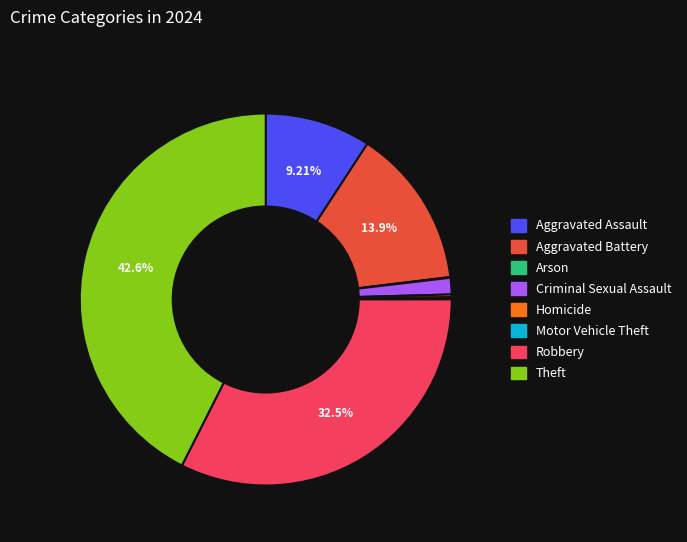

Do Aggravated Battery and Theft together represent more than half of the pie?

Yes